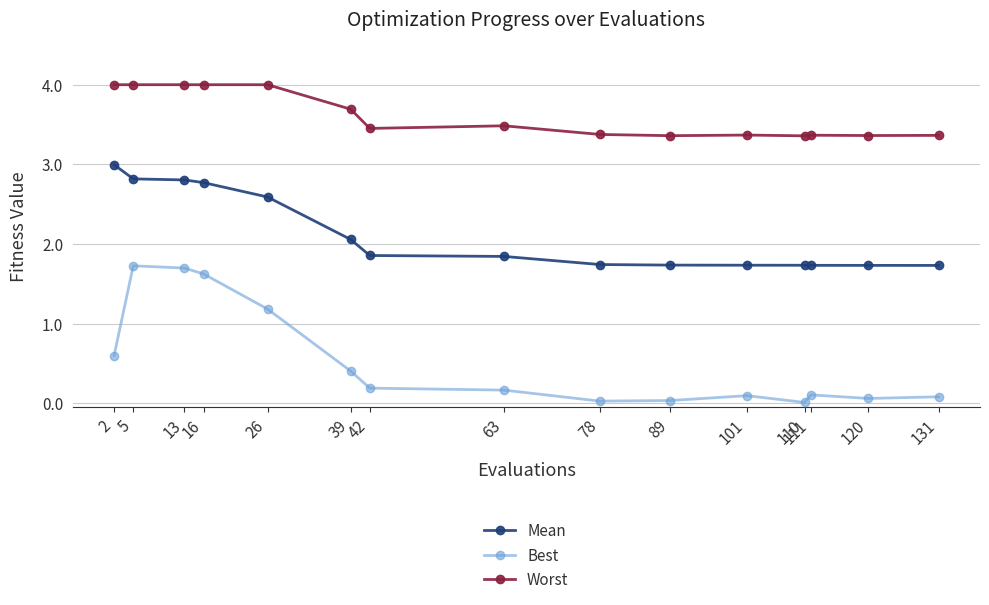

How many lines are shown in the chart?

3